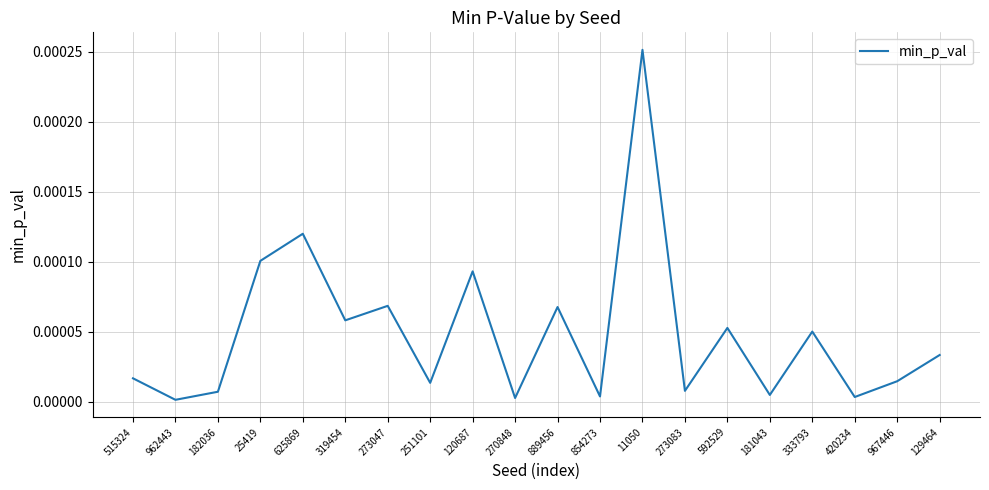

The value at 333793 is 0.0. True or false?

True